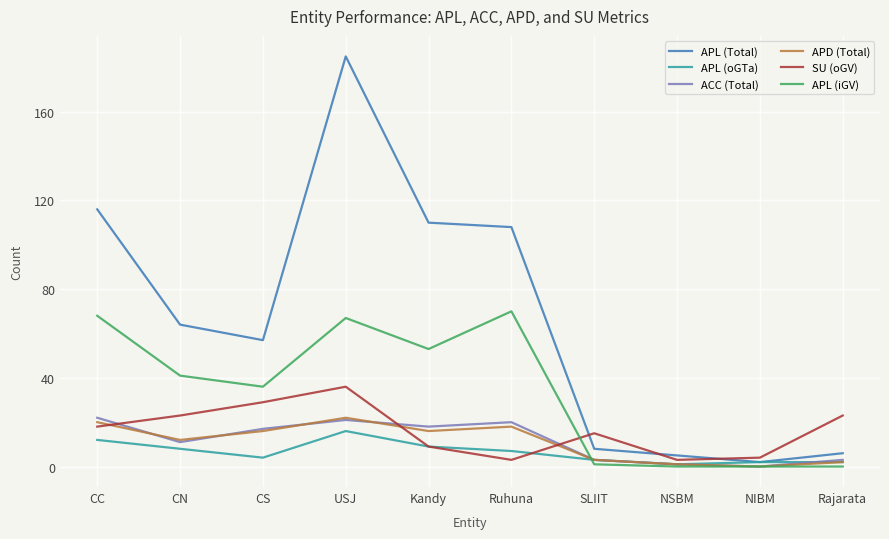

Where is the first local minimum for APL (oGTa)?

CS